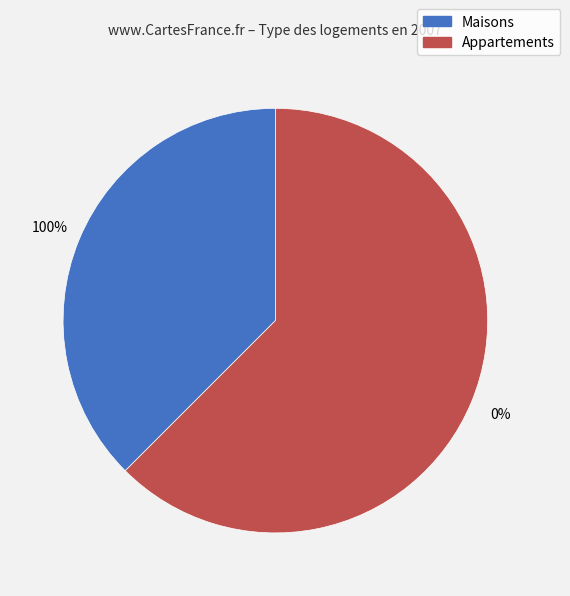

Is it true that 2 is 62% of the pie?

True